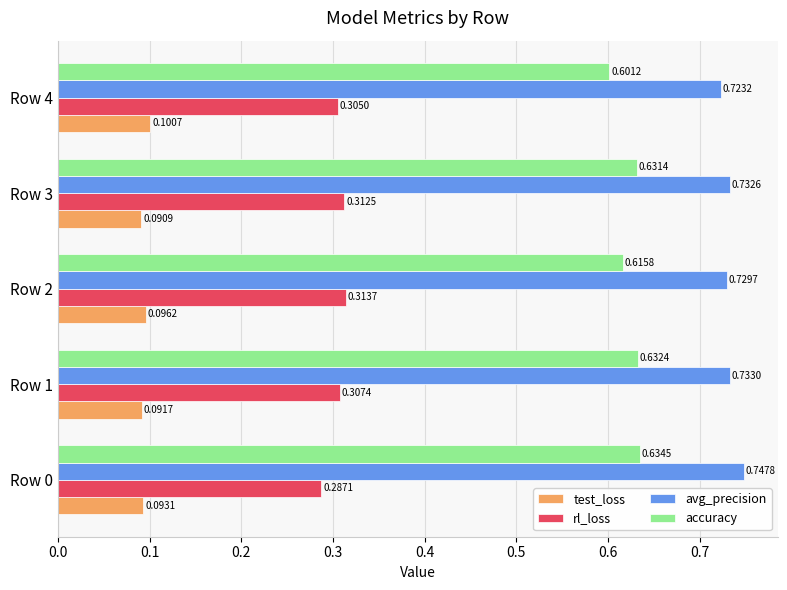

What is the sum of the accuracy values at Row 2 and Row 4?

1.2